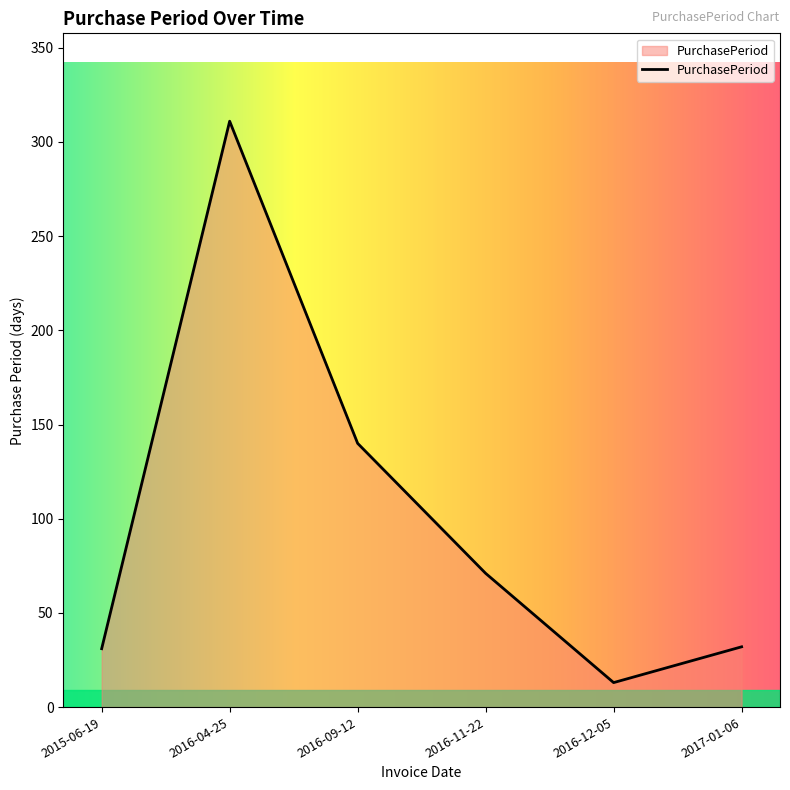

How many interior local valleys (lower than both neighbors) does the data have?

1